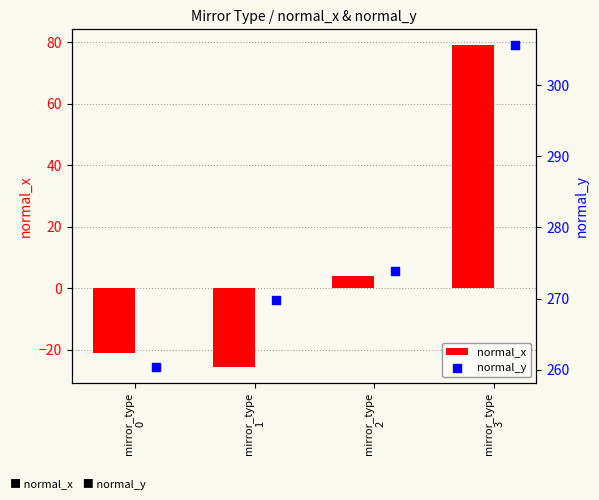

What is the average value of the normal_x series?

9.1